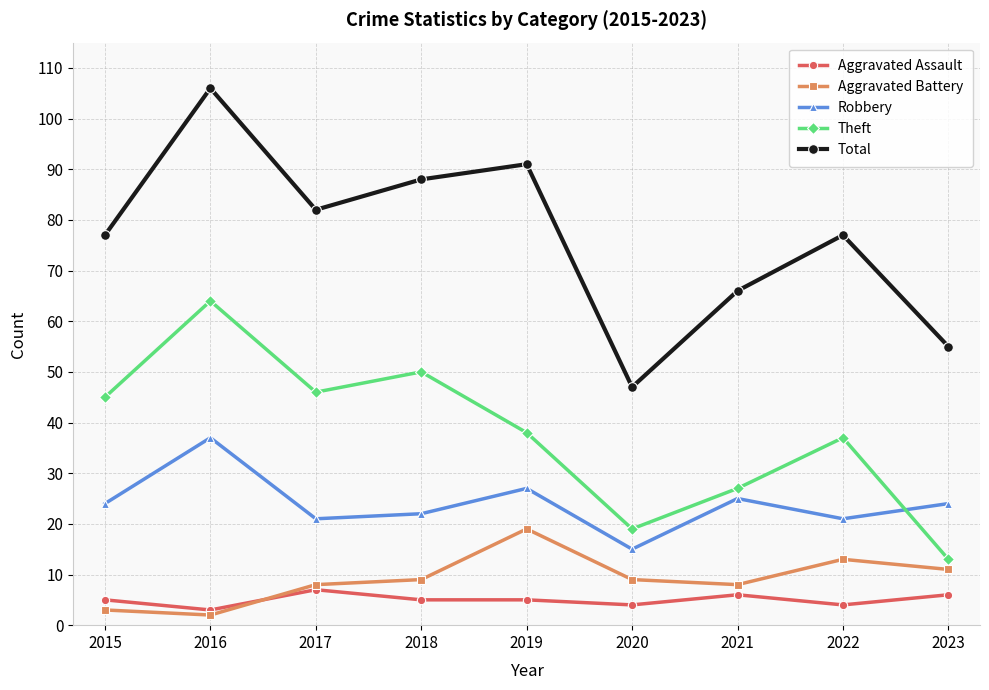

Reading left to right, extract all data points from this chart.

Aggravated Assault: 5	3	7	5	5	4	6	4	6
Aggravated Battery: 3	2	8	9	19	9	8	13	11
Robbery: 24	37	21	22	27	15	25	21	24
Theft: 45	64	46	50	38	19	27	37	13
Total: 77	106	82	88	91	47	66	77	55